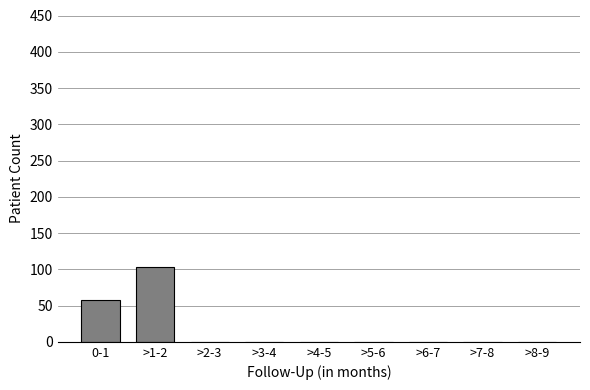

Reading left to right, transcribe all the data shown in this chart.

0-1=57	>1-2=103	>2-3=0	>3-4=0	>4-5=0	>5-6=0	>6-7=0	>7-8=0	>8-9=0